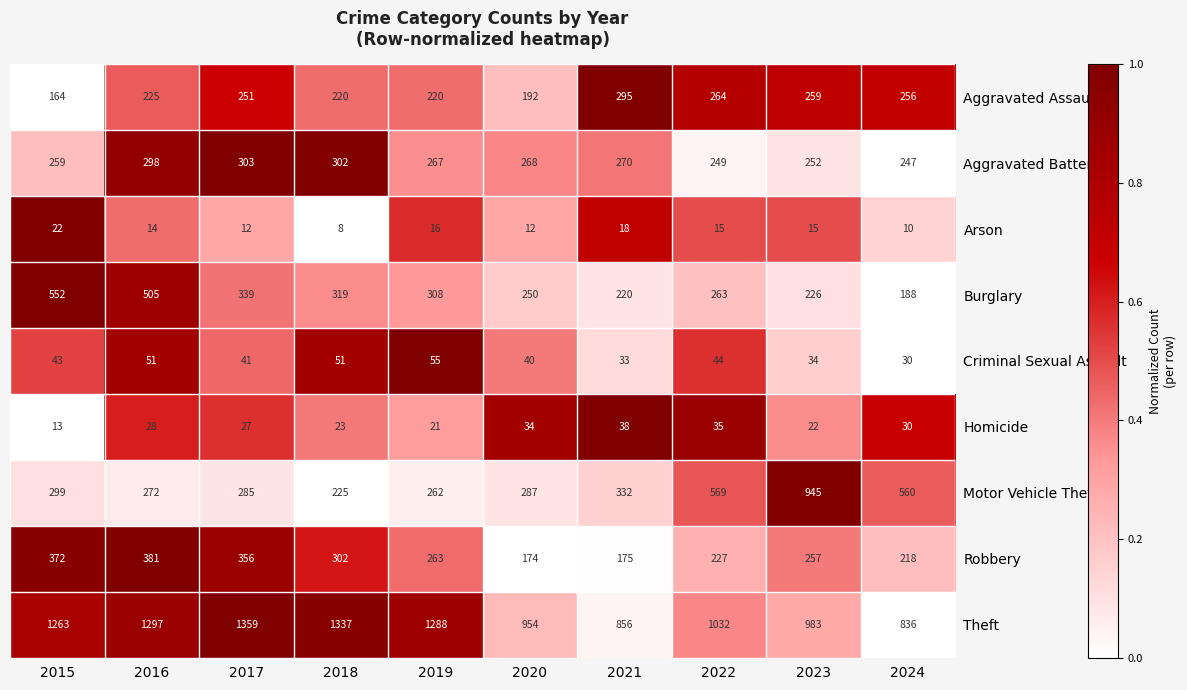

What is the sum of the Criminal Sexual Assault values at 2020 and 2017?

81